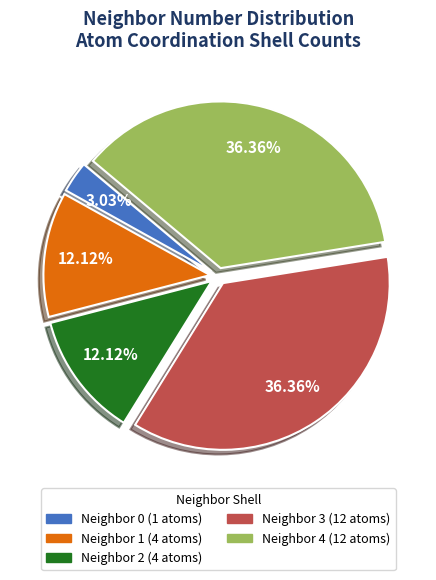

How many segments does this pie chart have?

5